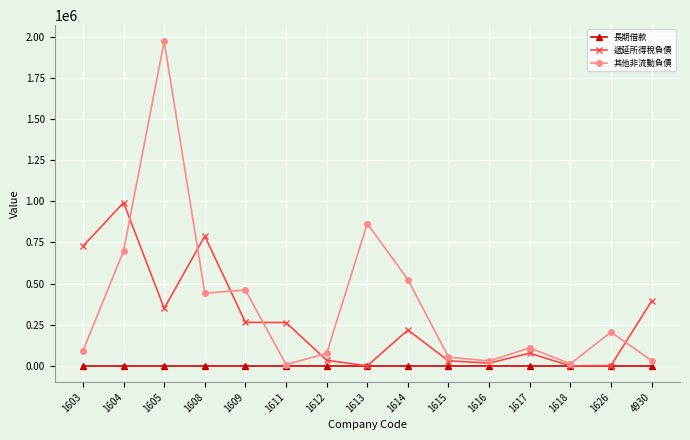

The 遞延所得稅負債 series shows 1341346 at 1604. True or false?

False